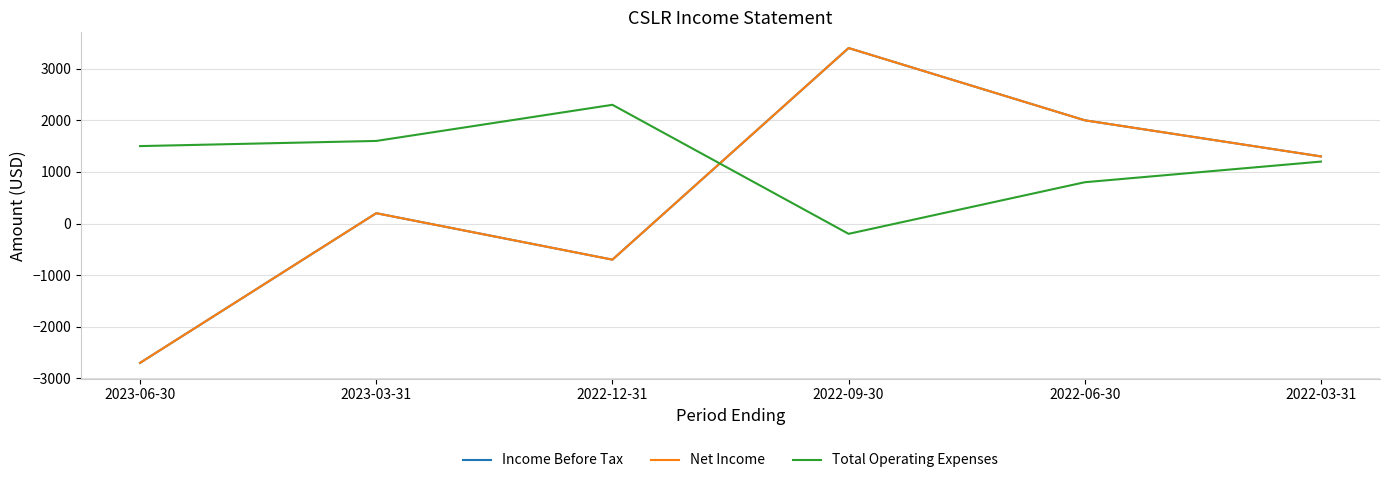

What is the minimum value shown in the chart?

-2700